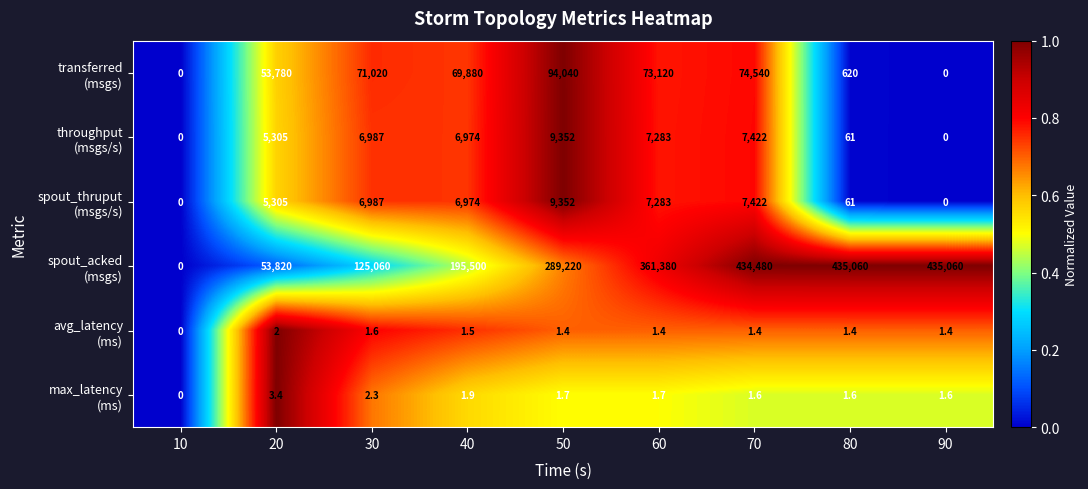

What is the difference between the highest and lowest values at 50?

289218.6